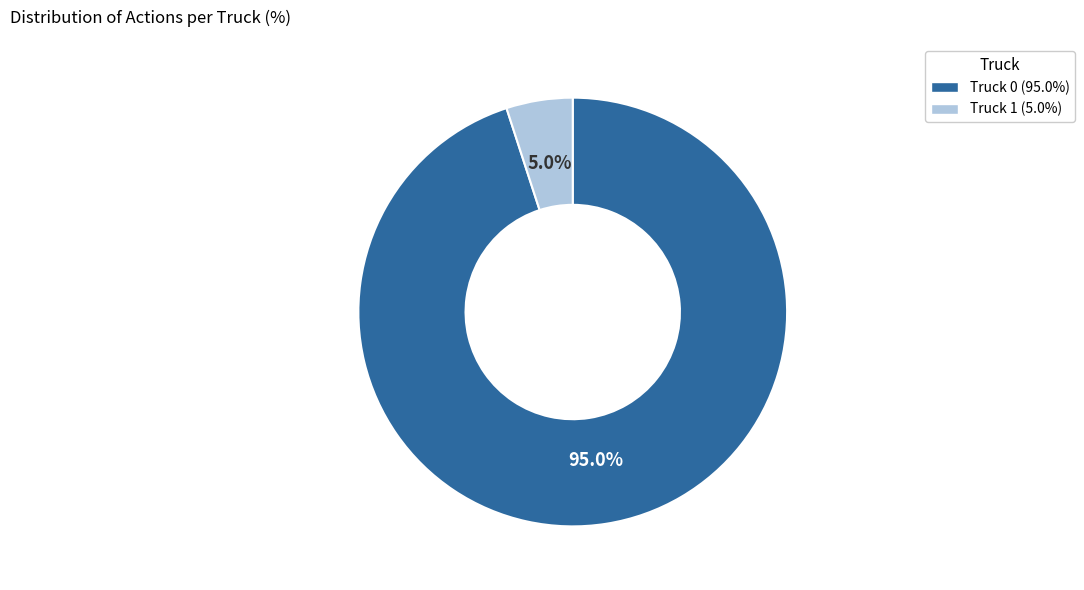

What percentage is NOT represented by Truck 1?

95.0%